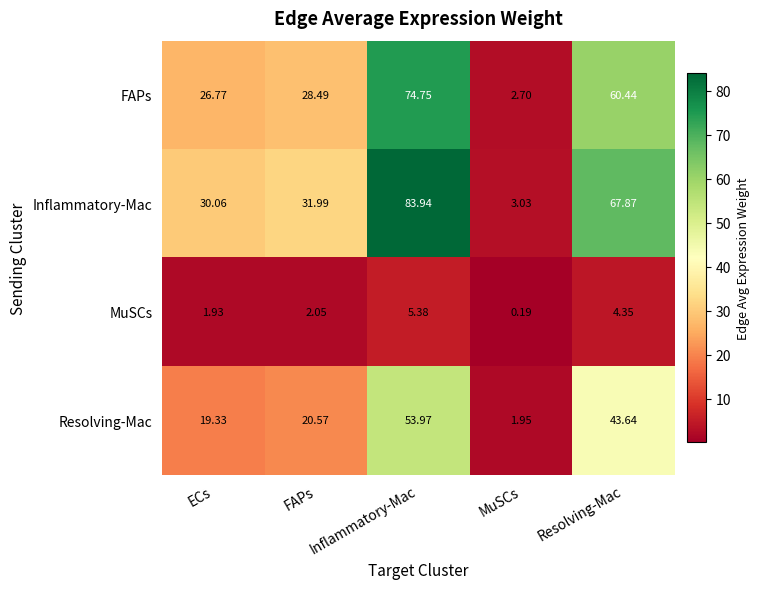

Which series has the widest spread of values?

Inflammatory-Mac